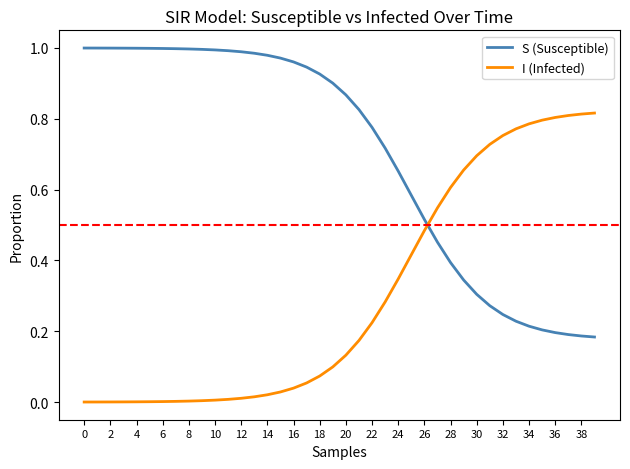

Which series has the largest total across all categories?

S (Susceptible)